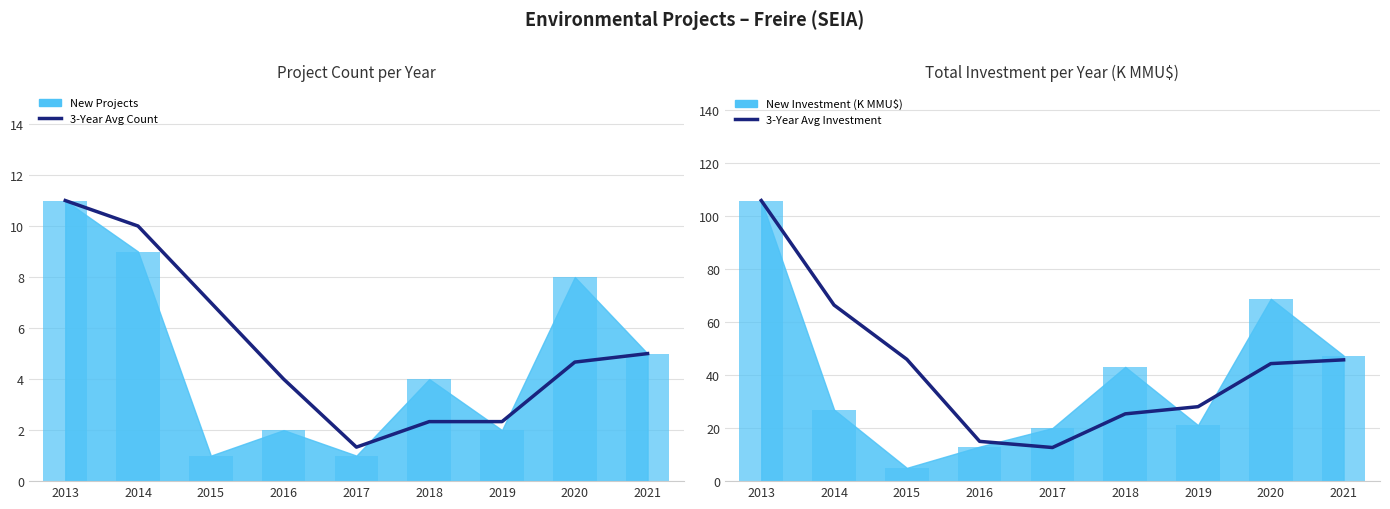

The value of 3-Year Avg Count at 2013 is 5.4. True or false?

False